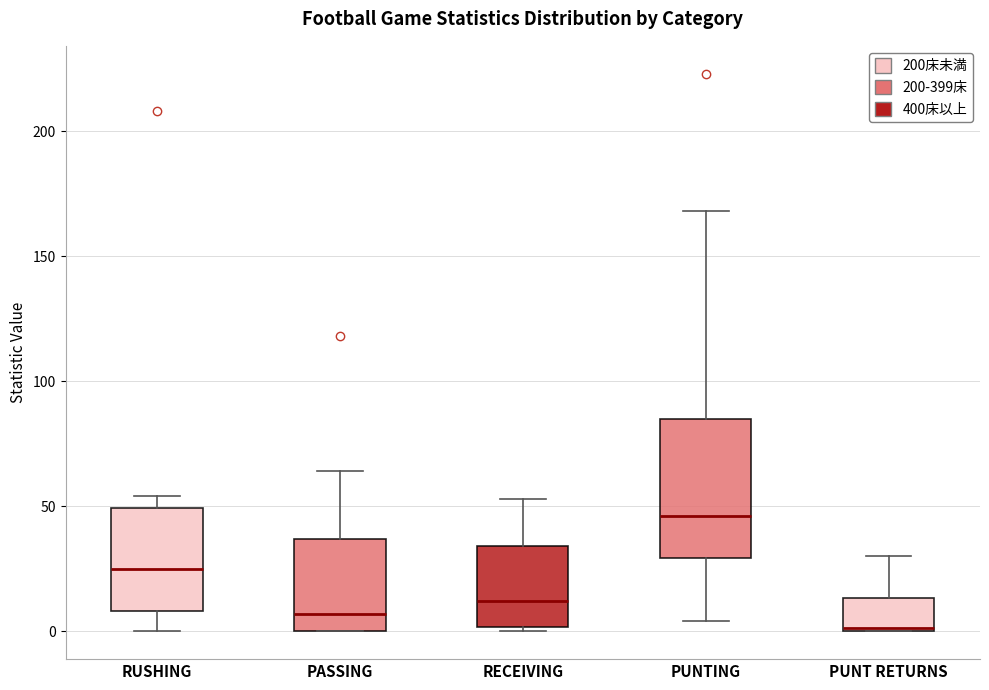

Comparing the boxes themselves (not the whiskers), which one is the tallest?

PUNTING